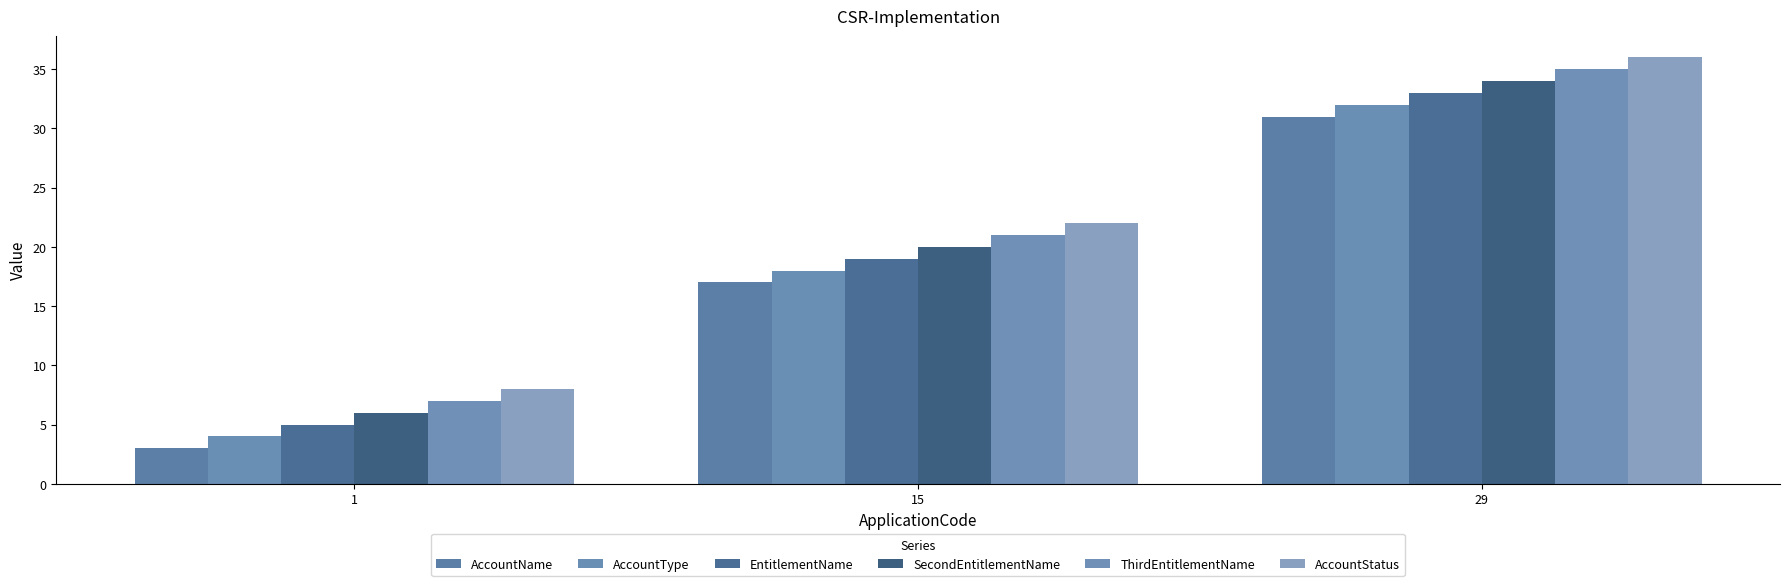

Is the value of ThirdEntitlementName at 15 greater than the value of SecondEntitlementName at 1?

Yes